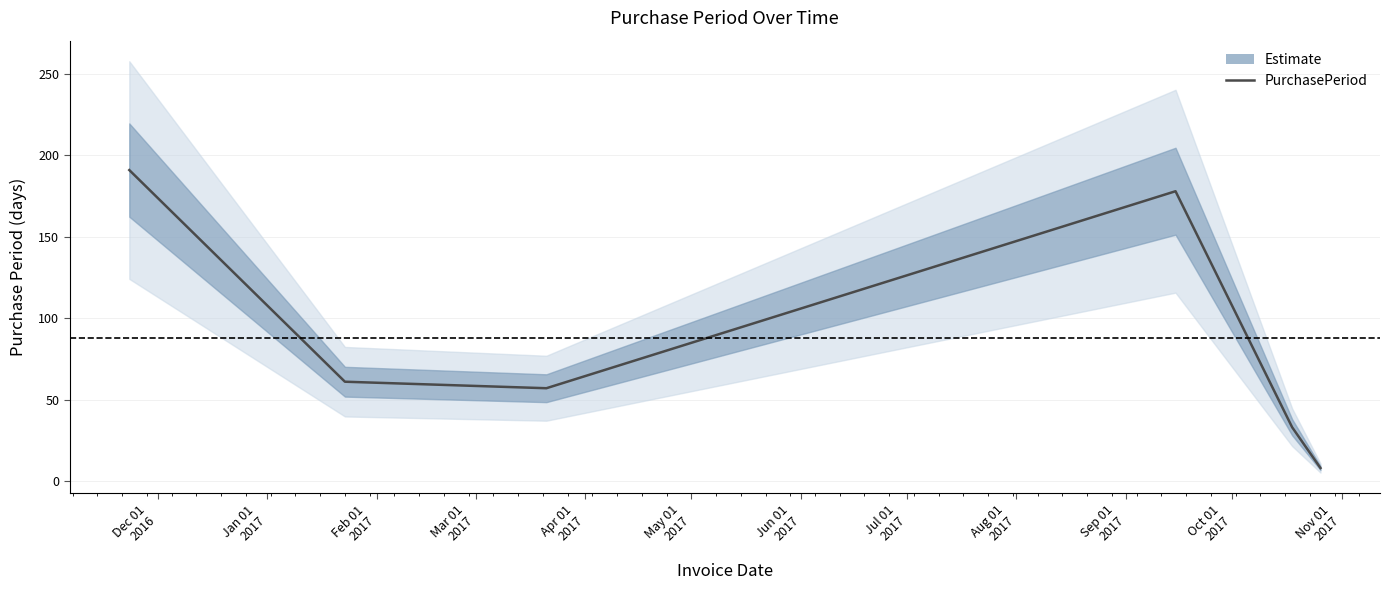

Is this an area chart (filled region under the line)?

No